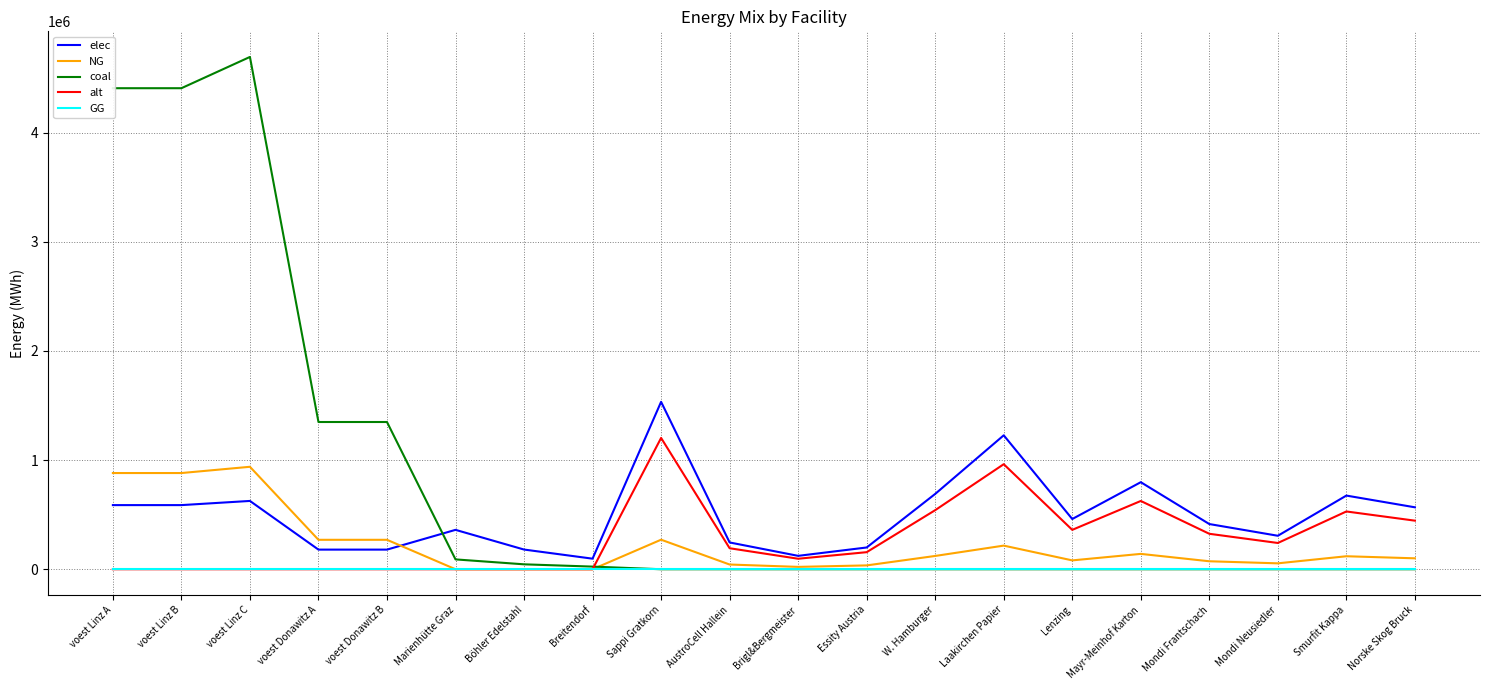

Does the chart have visible grid lines?

Yes